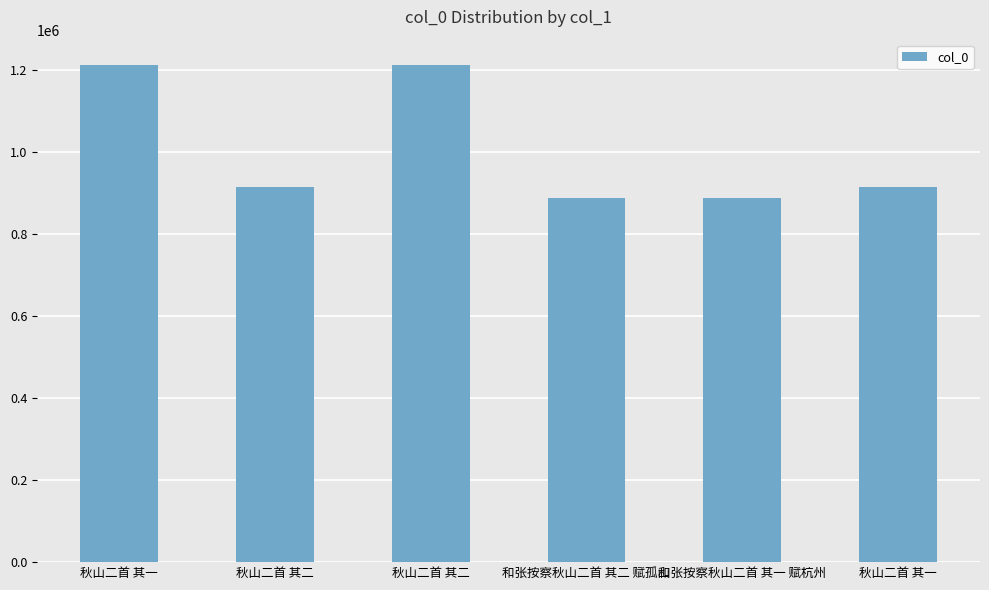

How many data points are less than 913111?

3